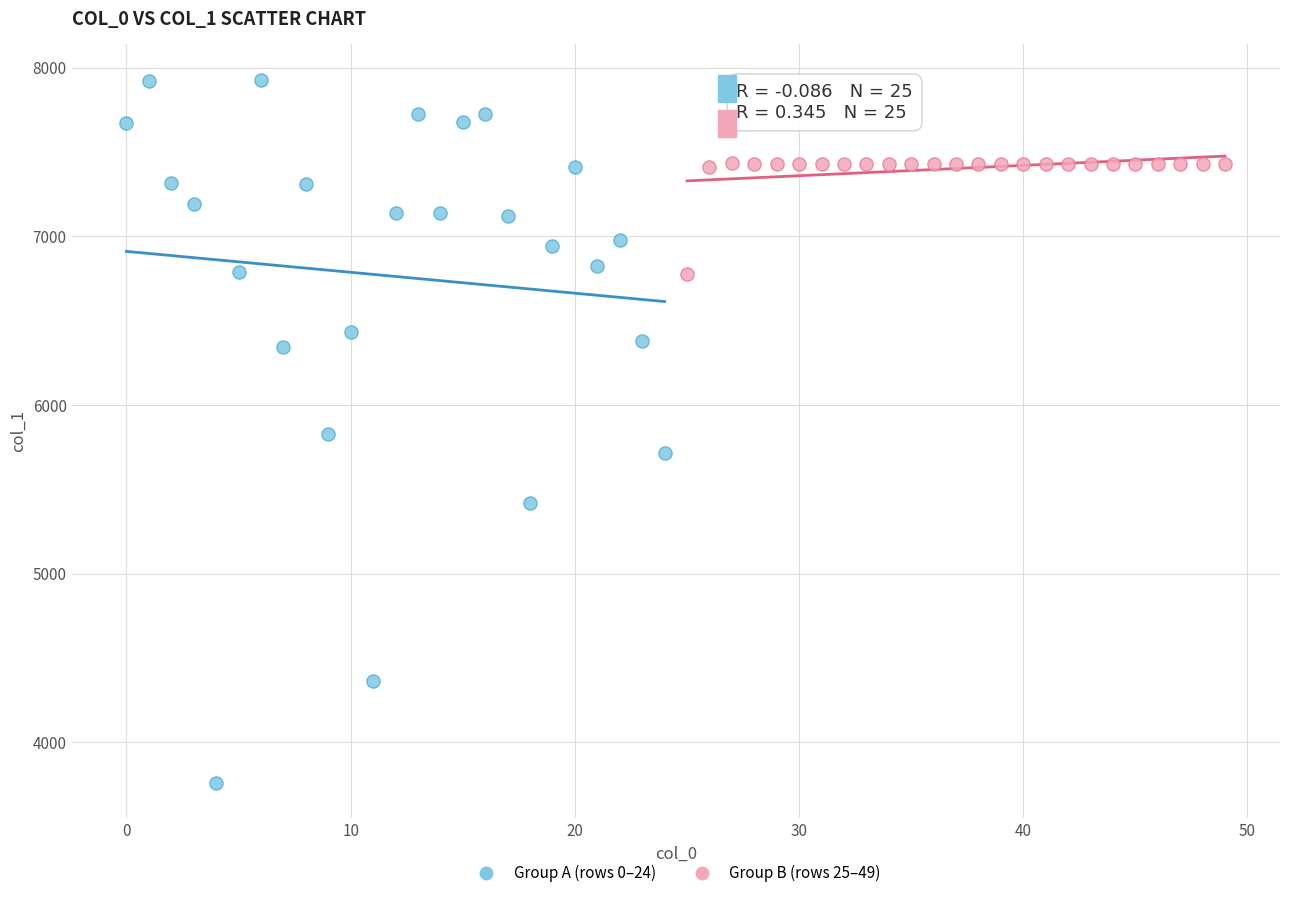

Which series contains the highest Y value?

Group A (rows 0–24)